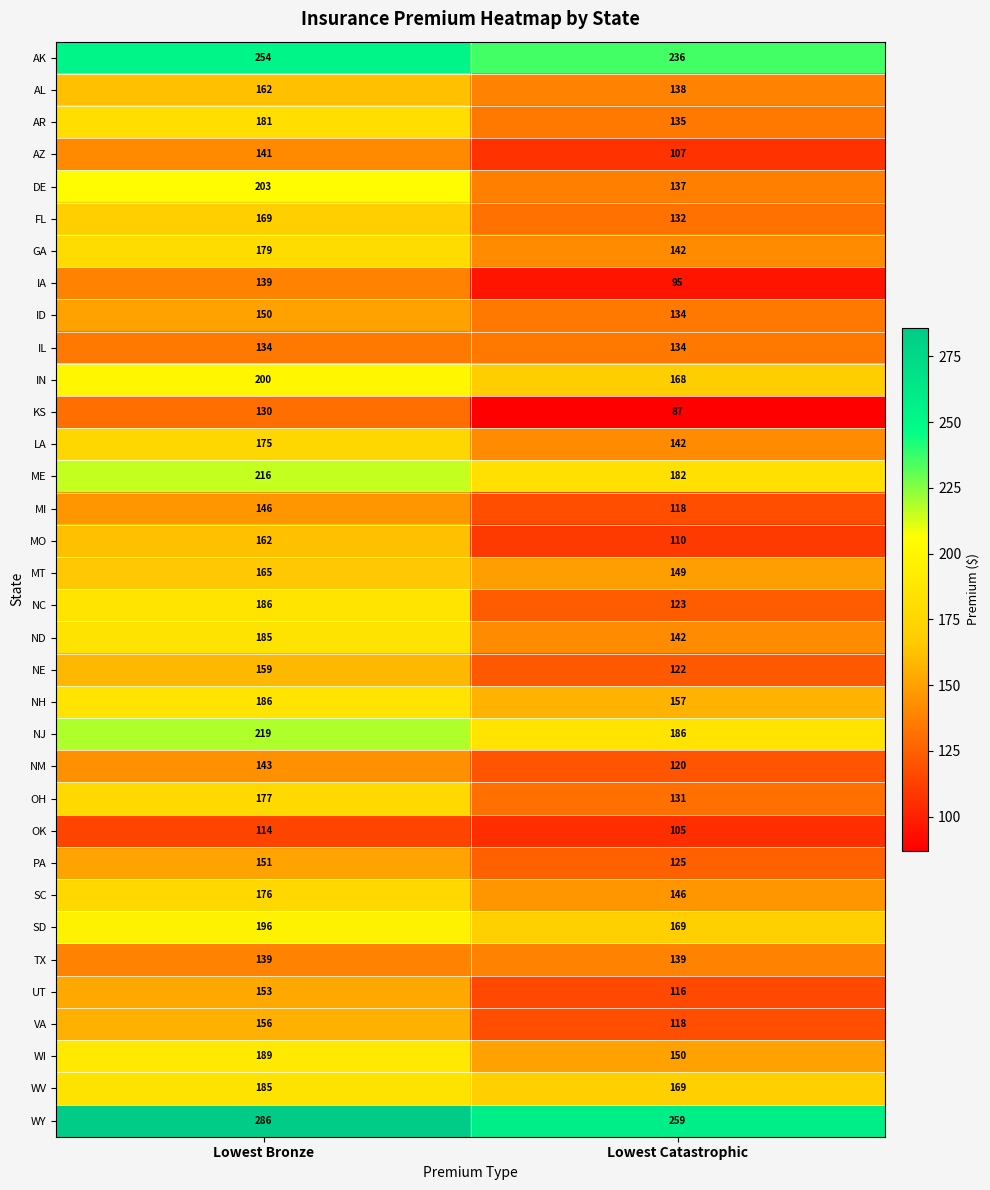

Which series changed the most between Lowest Bronze and Lowest Catastrophic?

DE